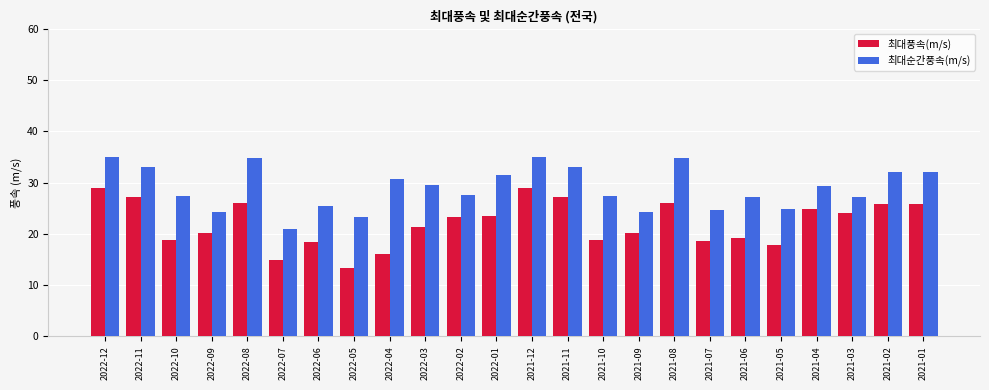

What is the smallest value displayed?

13.3